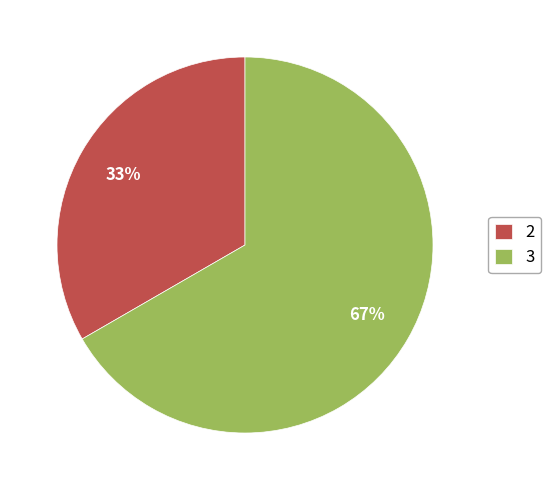

Which category has the smallest portion of the pie?

2